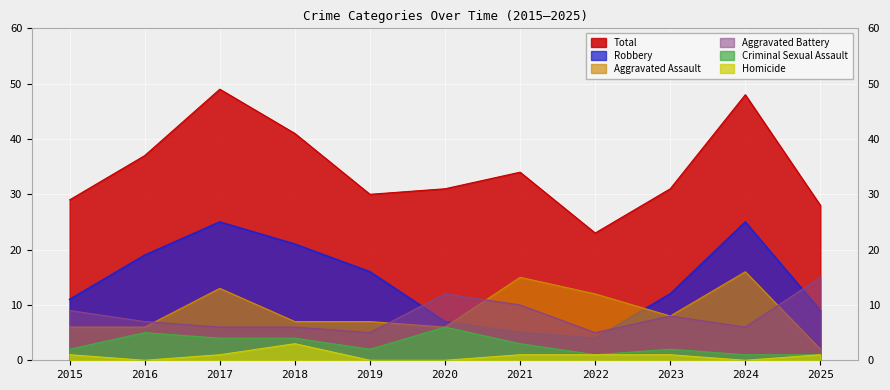

What is the difference between the maximum and second lowest values in the Homicide series?

3